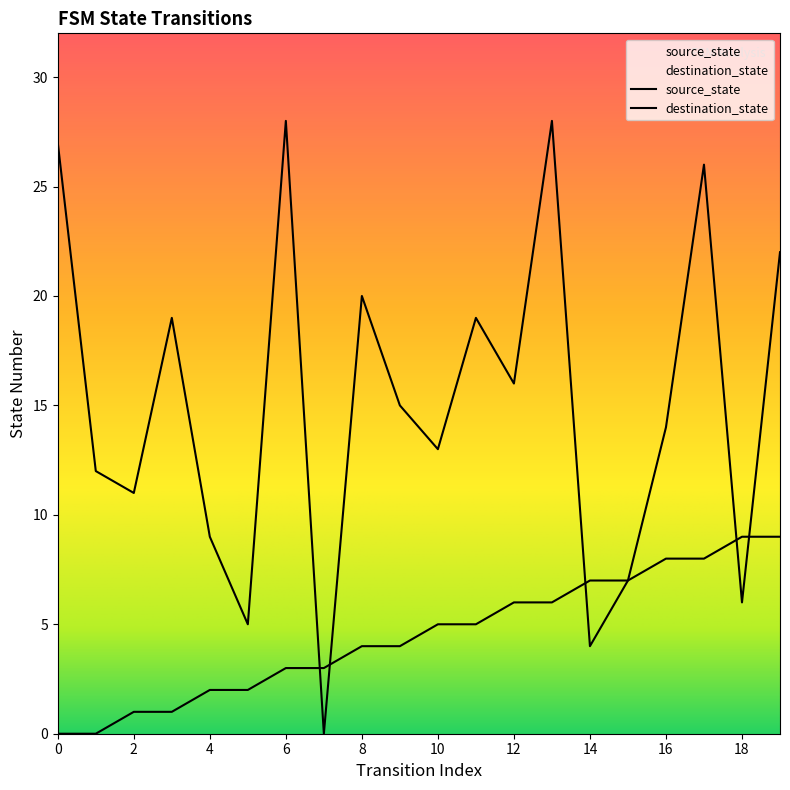

What is the value of the source_state point at the 15th from the left?

7